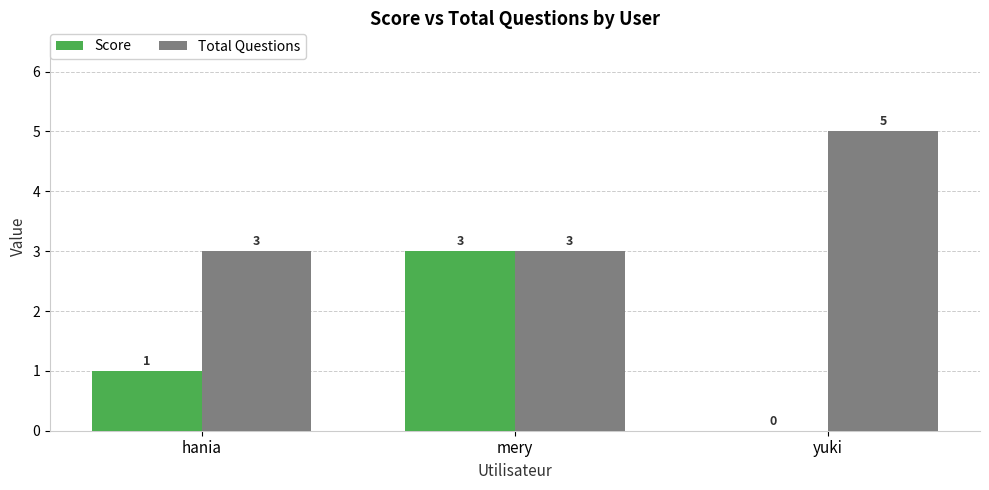

Which category has the highest value across all series?

yuki